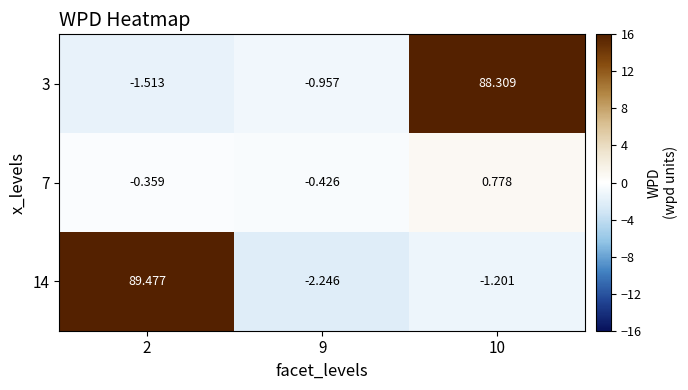

How many negative values does the 14 series have?

2